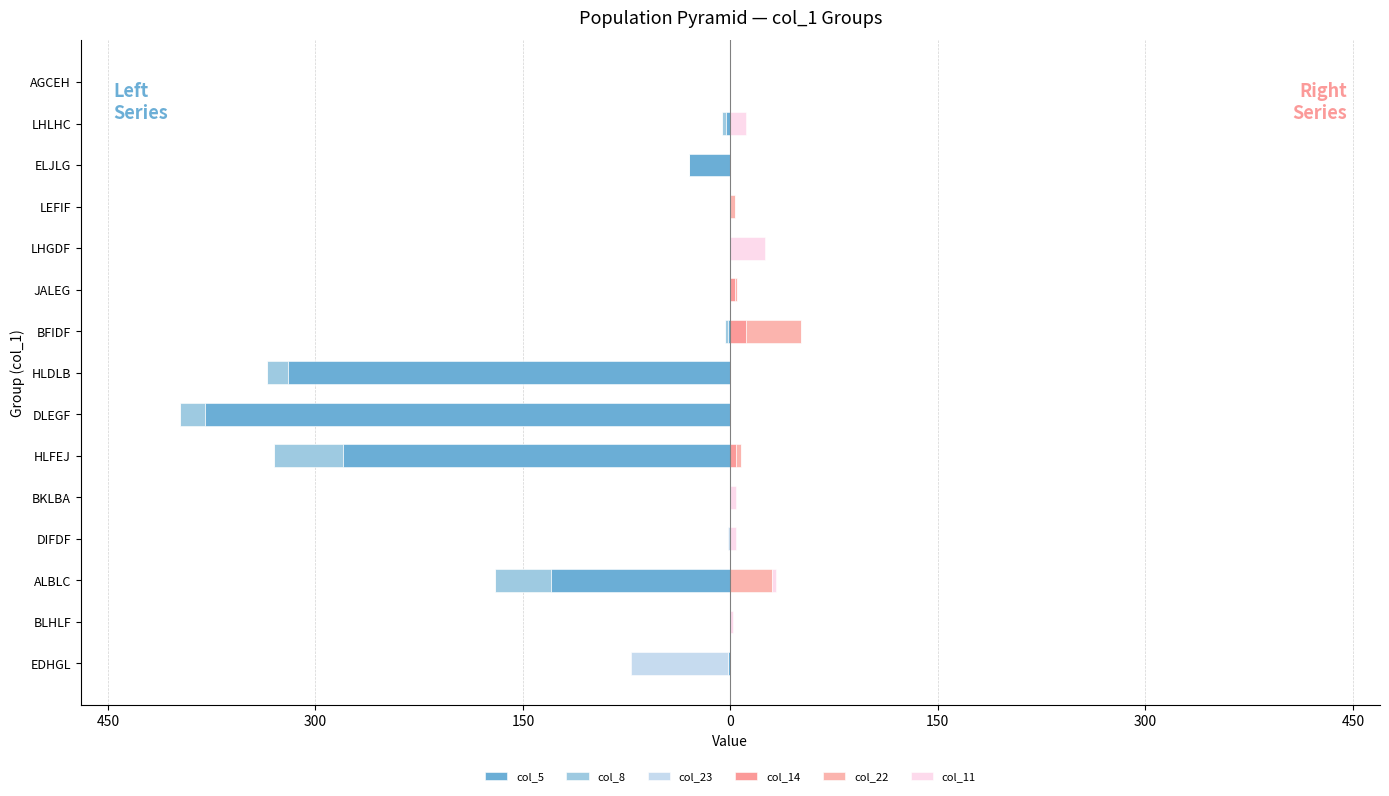

What is the total value across all series at LEFIF?

3